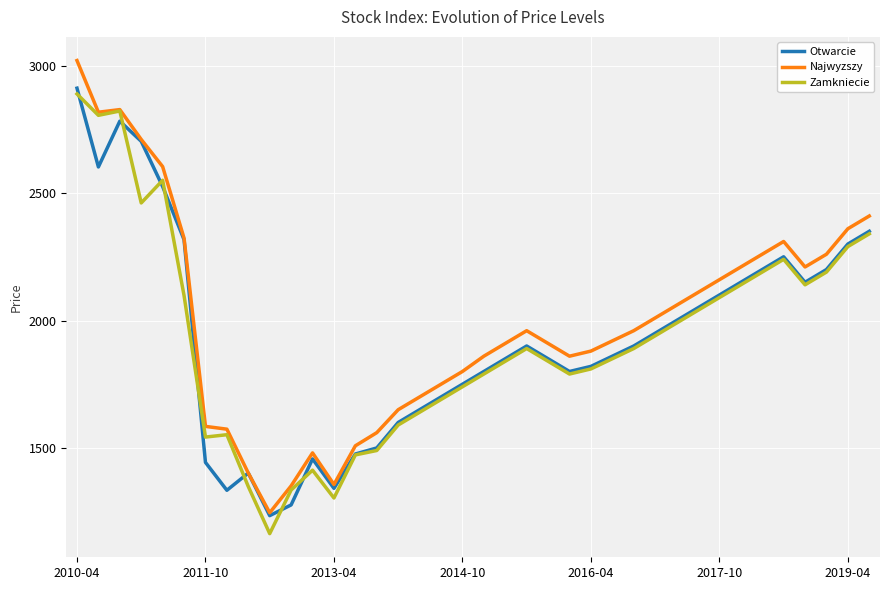

What is the maximum value shown in the chart?

3019.9